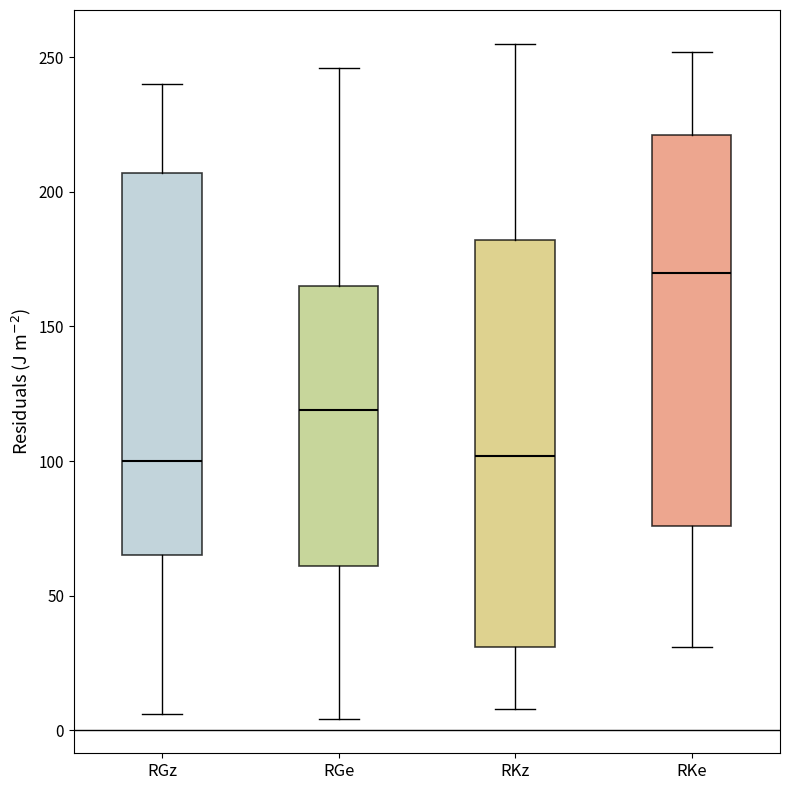

Reading left to right, transcribe this box plot: for each box, give where its median line is, the range the box spans, and where its two whiskers end, as read against the y-axis. The values are not printed on the chart, so give them approximately, as read against the axis.

RGz: median 100, box 65 to 205, whiskers 5 to 240
RGe: median 120, box 60 to 165, whiskers 5 to 245
RKz: median 100, box 30 to 180, whiskers 10 to 255
RKe: median 170, box 75 to 220, whiskers 30 to 250